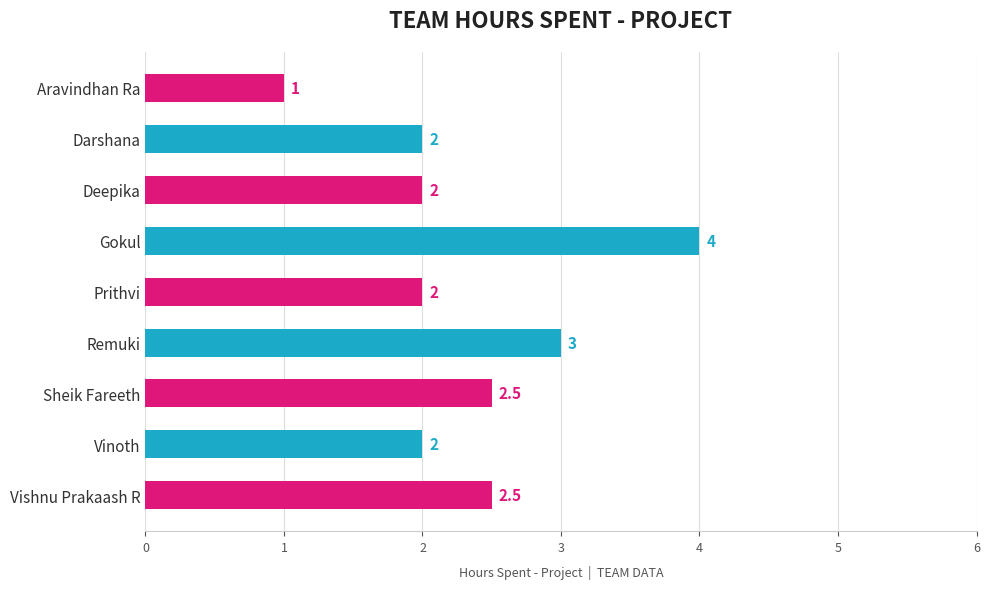

Which has a higher value, Vishnu Prakaash R or Aravindhan Ra?

Vishnu Prakaash R